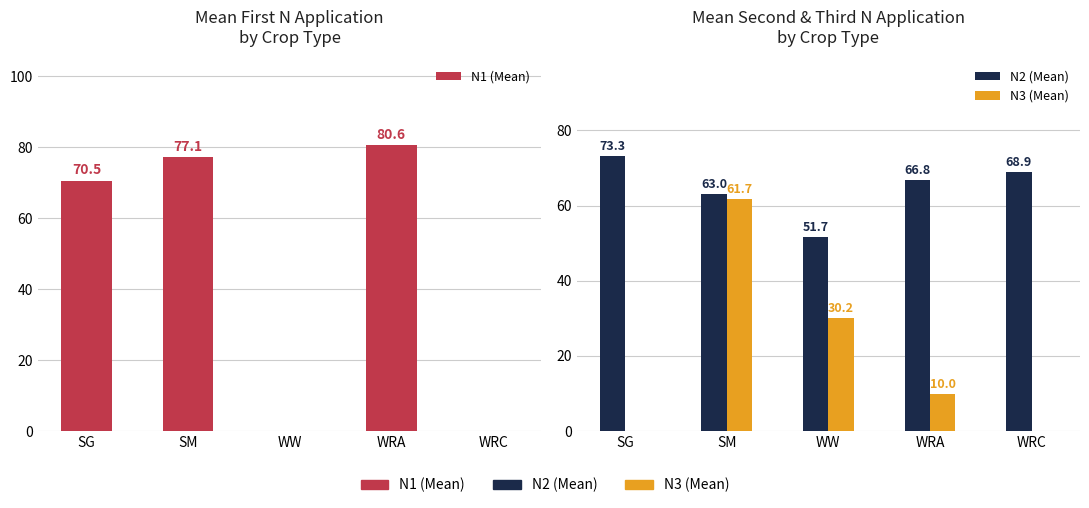

What position from the left is WW?

3